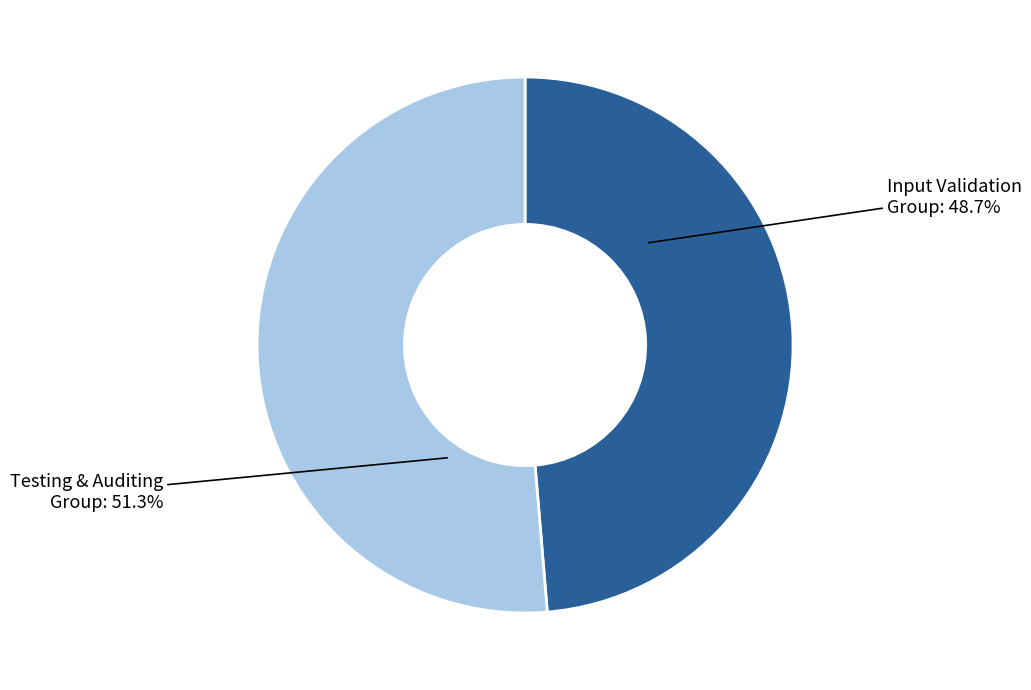

Is there any slice that represents more than half of the pie?

Yes